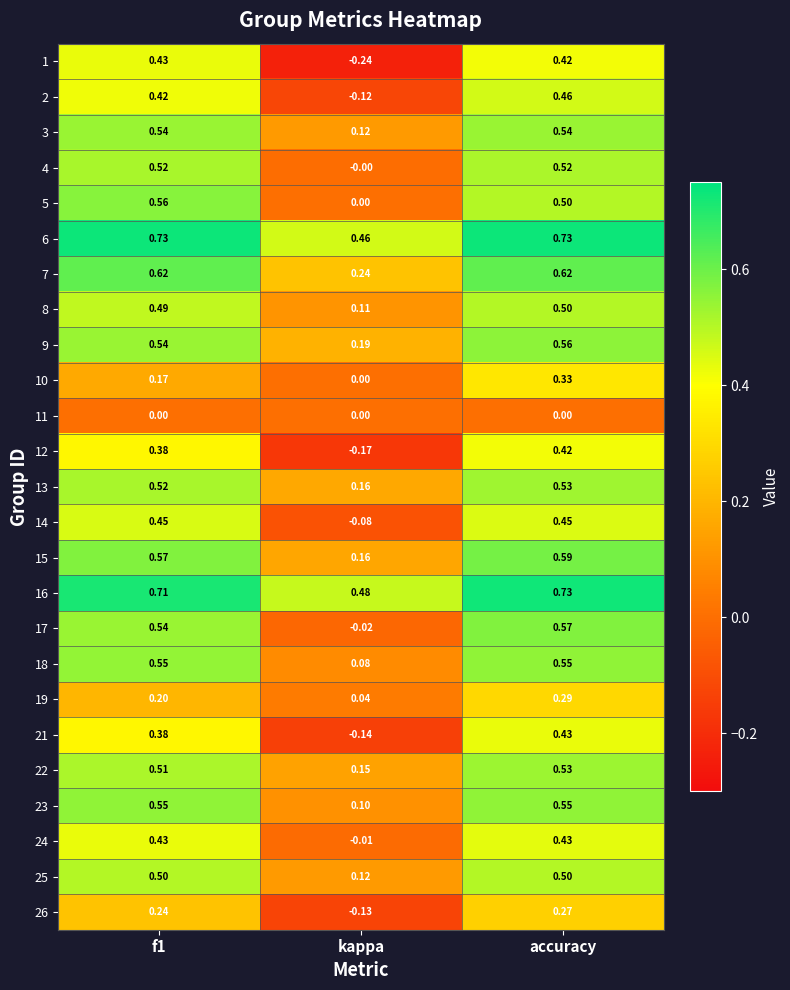

Where is 14 nearest to the value 0?

kappa